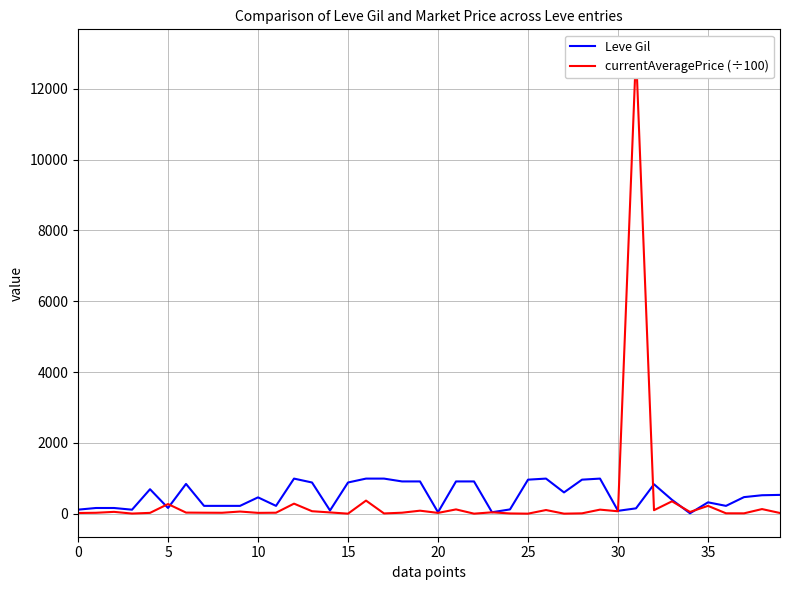

What is the highest value of the Leve Gil series?

990